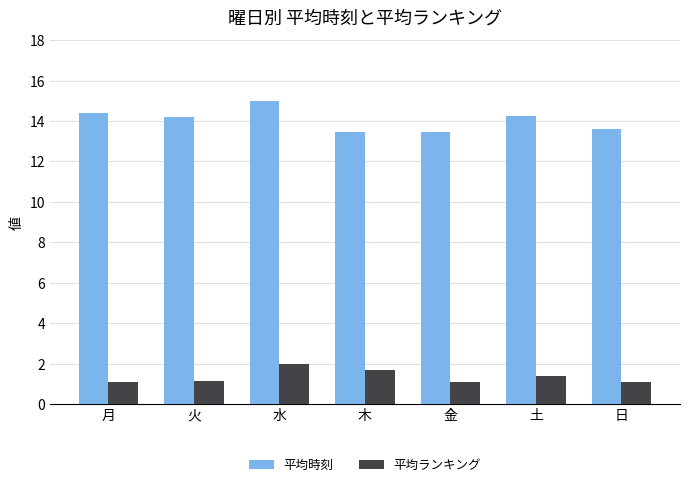

What is the difference between the maximum and minimum values in the 平均時刻 series?

1.5